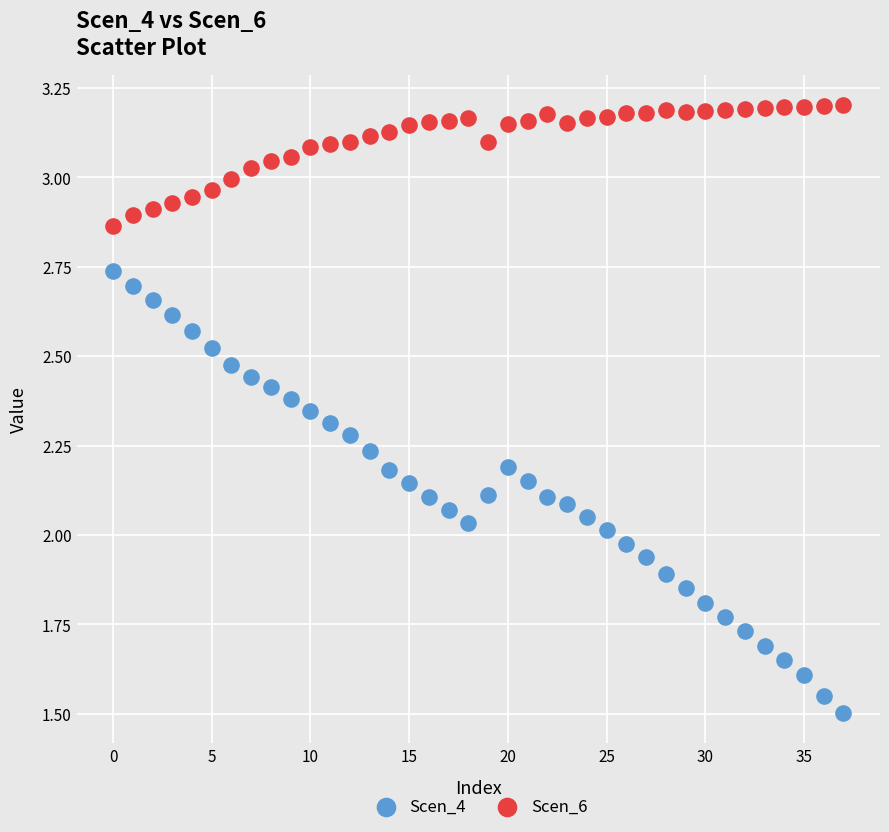

Which series reaches the minimum Y coordinate?

Scen_4